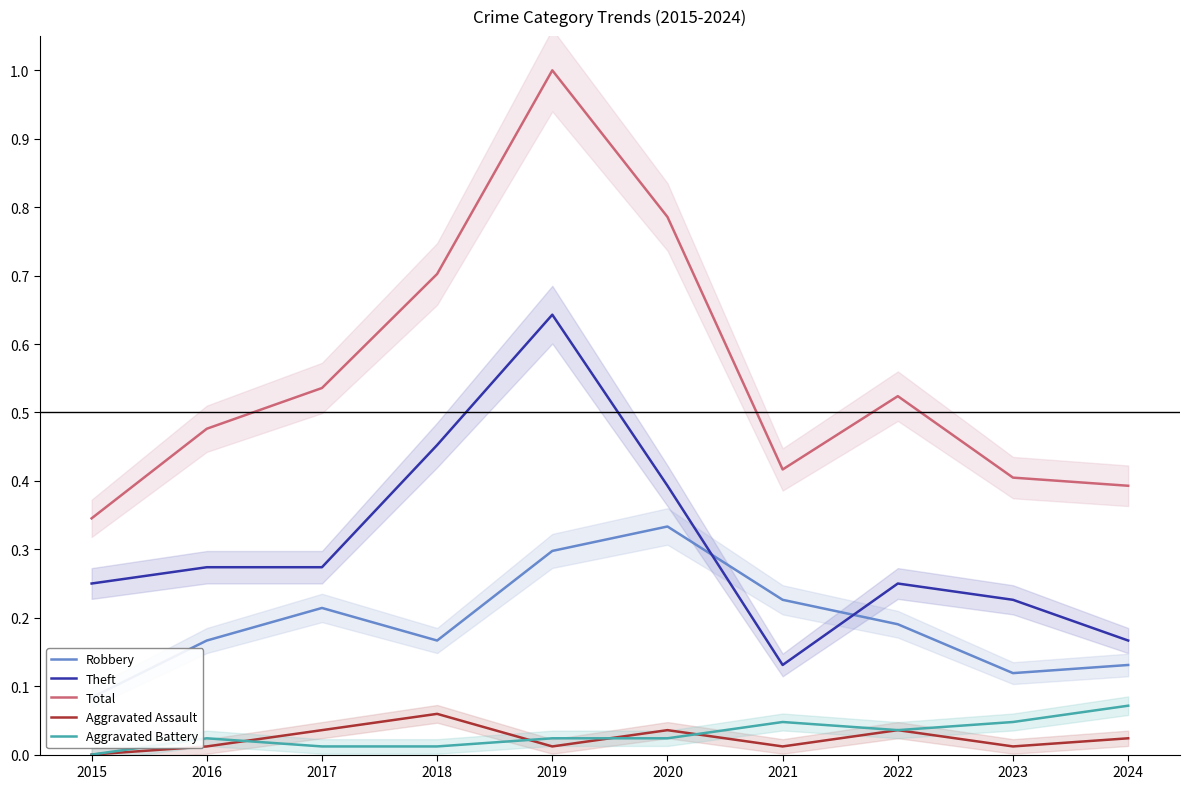

What is the difference between the maximum and minimum values in the Theft series?

0.5